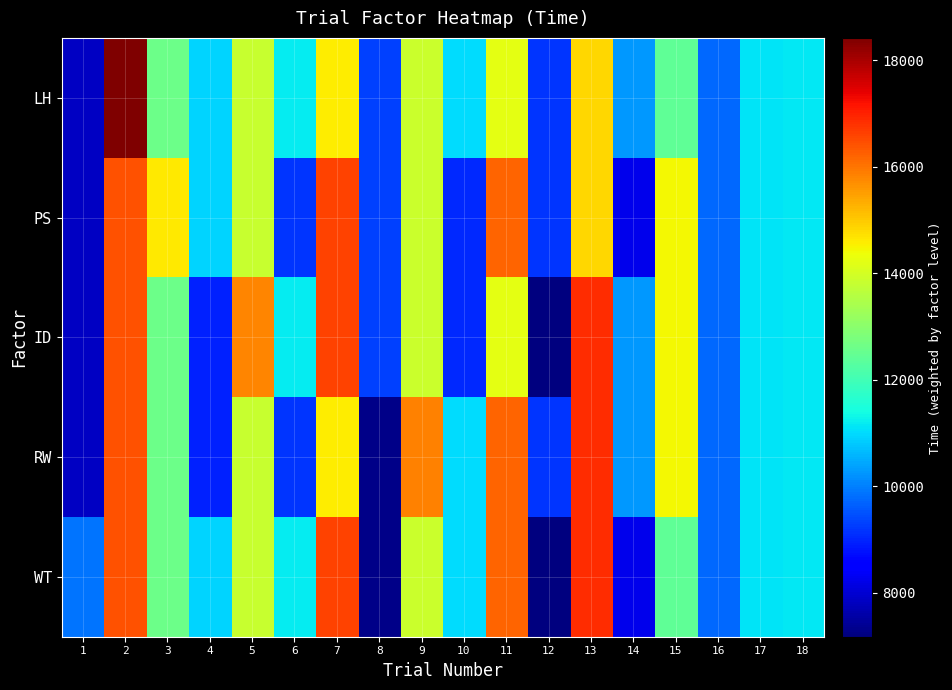

List the series in order of their peak value, lowest first.

PS, ID, RW, WT, LH